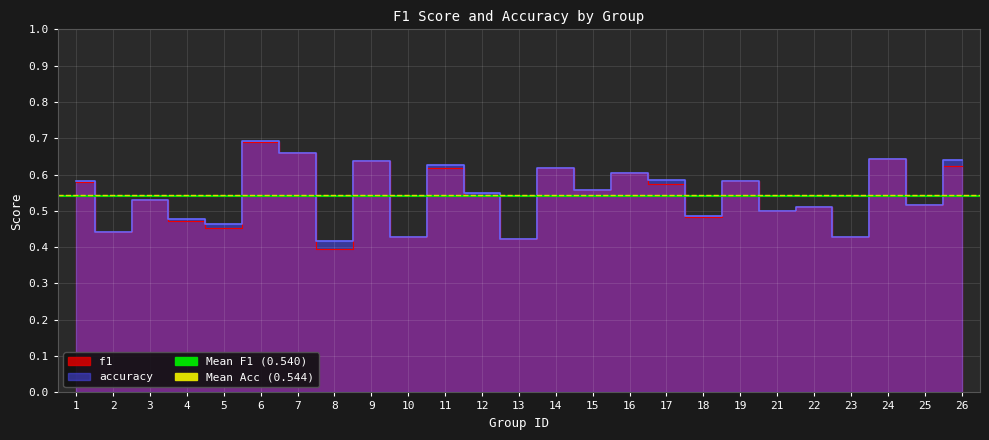

Which series has the largest total across all categories?

accuracy